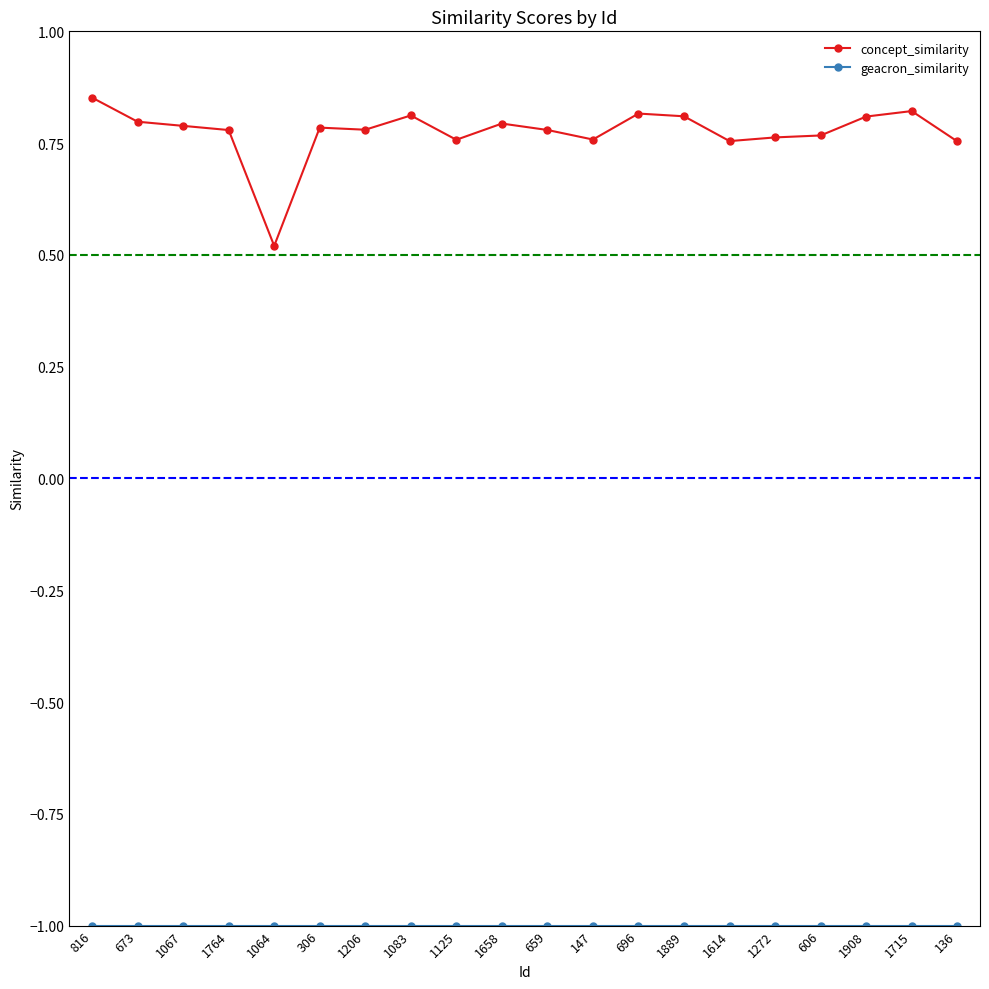

The value of concept_similarity at 1715 is 0.8. True or false?

True